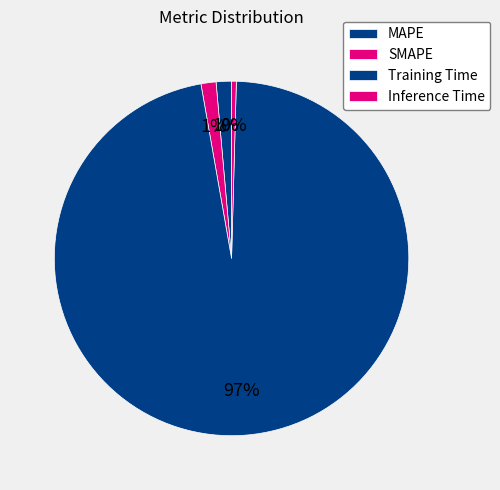

Do Inference Time and SMAPE together represent more than half of the pie?

No